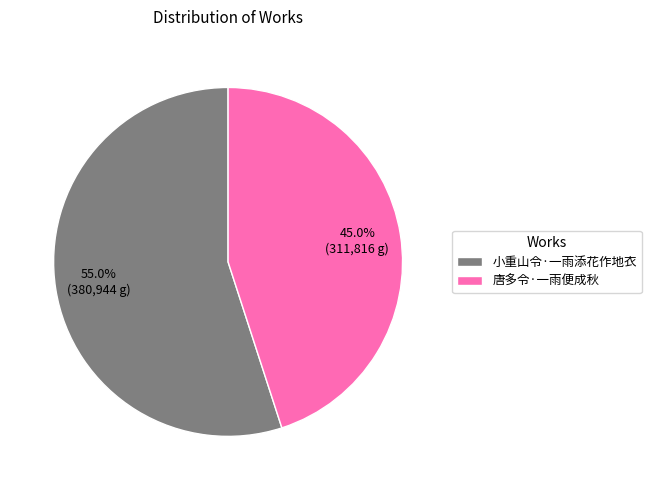

To the nearest percent, what is the combined percentage of 唐多令·一雨便成秋 and 小重山令·一雨添花作地衣?

100%